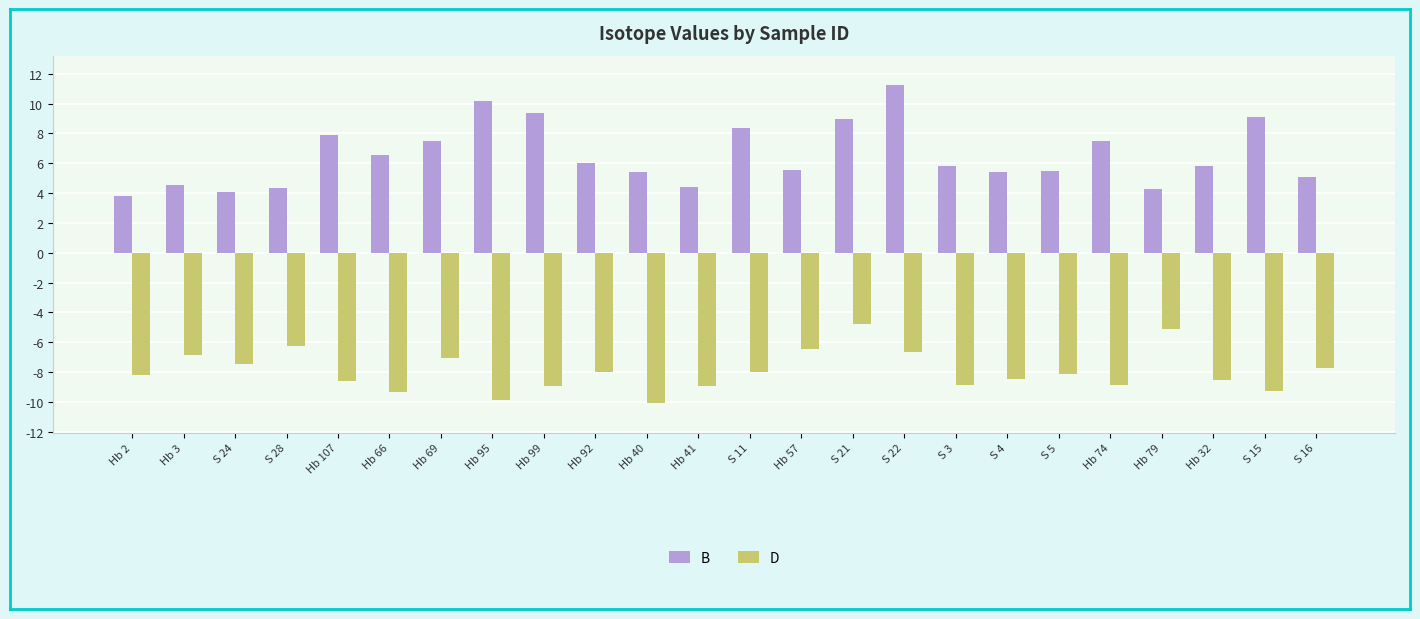

What is the spread (max minus min) of values at Hb 79?

9.4